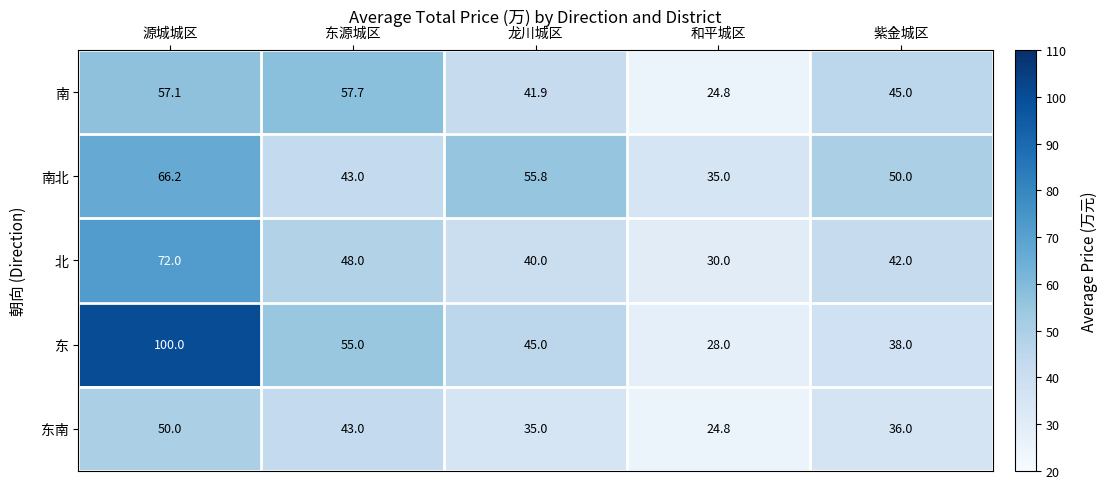

Is it true that 北 equals 8.1 at 龙川城区?

False